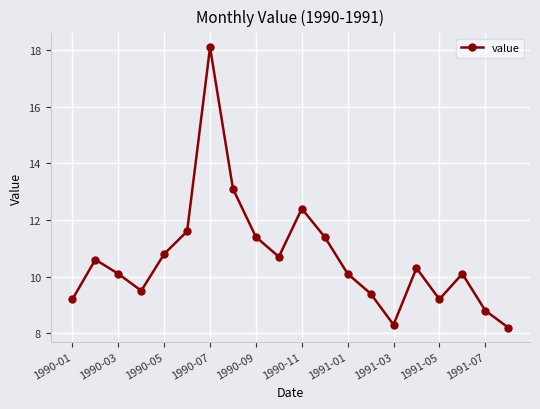

What is the minimum value shown in the chart?

8.2